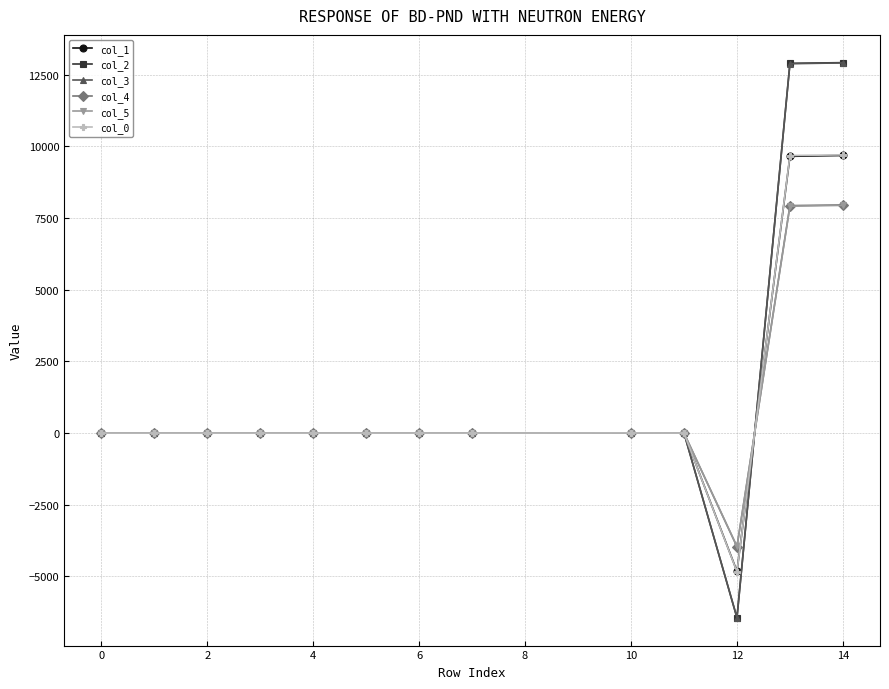

What is the lowest value of the col_4 series?

-3961.2